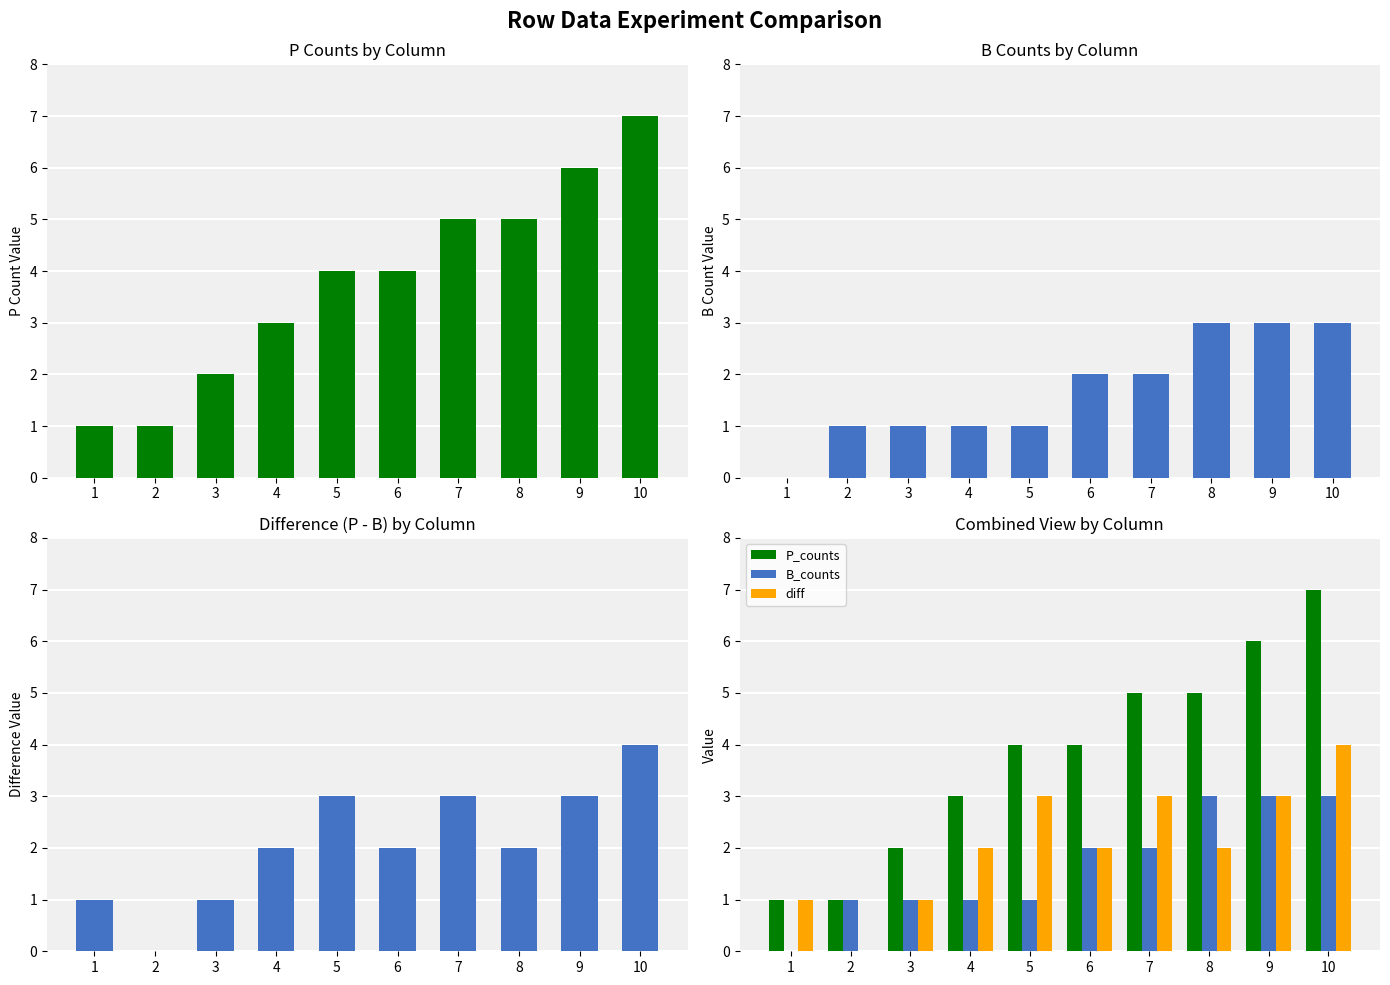

How many data points does each series have?

10